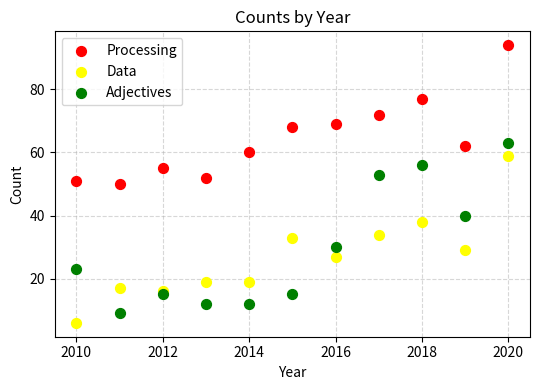

What are all the series names shown in the legend?

Processing, Data, Adjectives